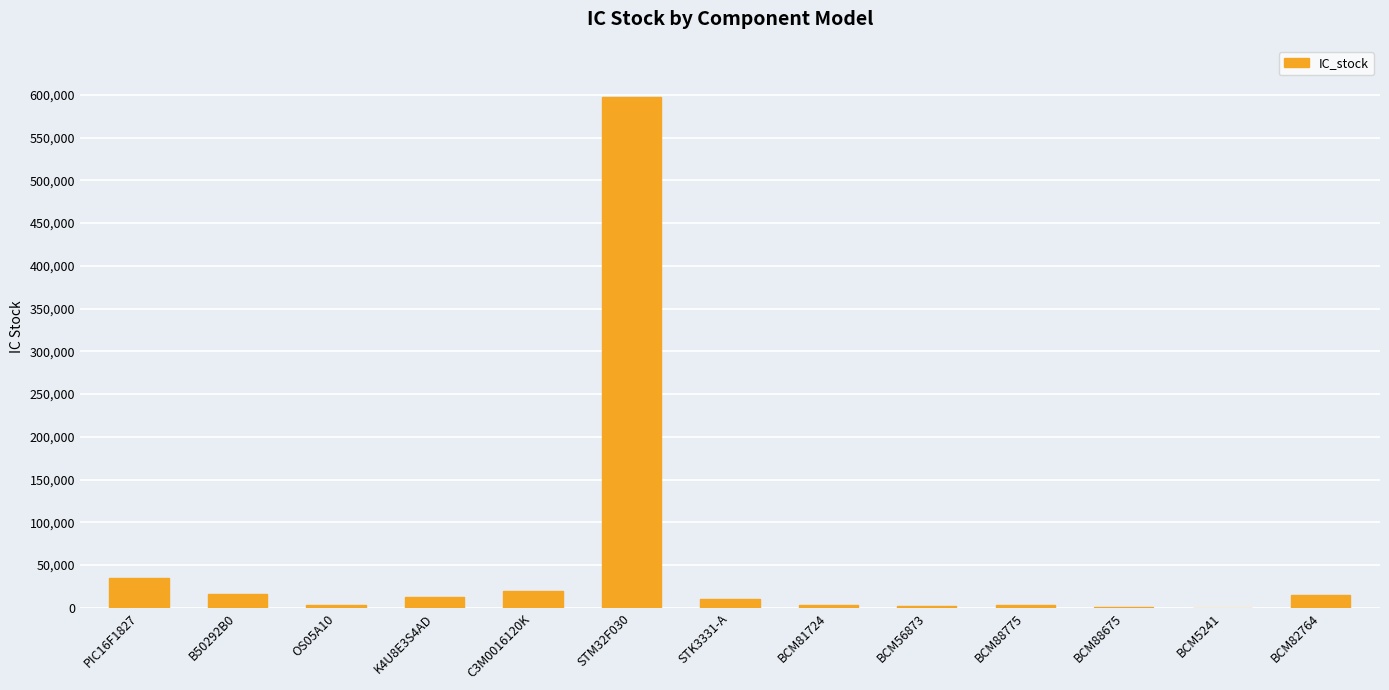

The chart shows a value of 14778 at BCM82764. True or false?

True